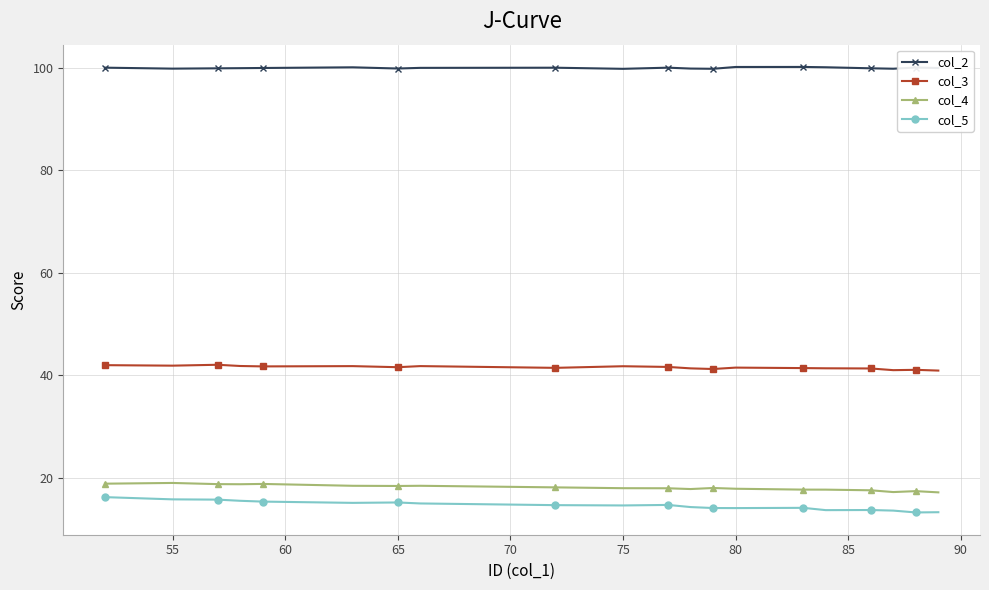

How many data points does each series have?

20